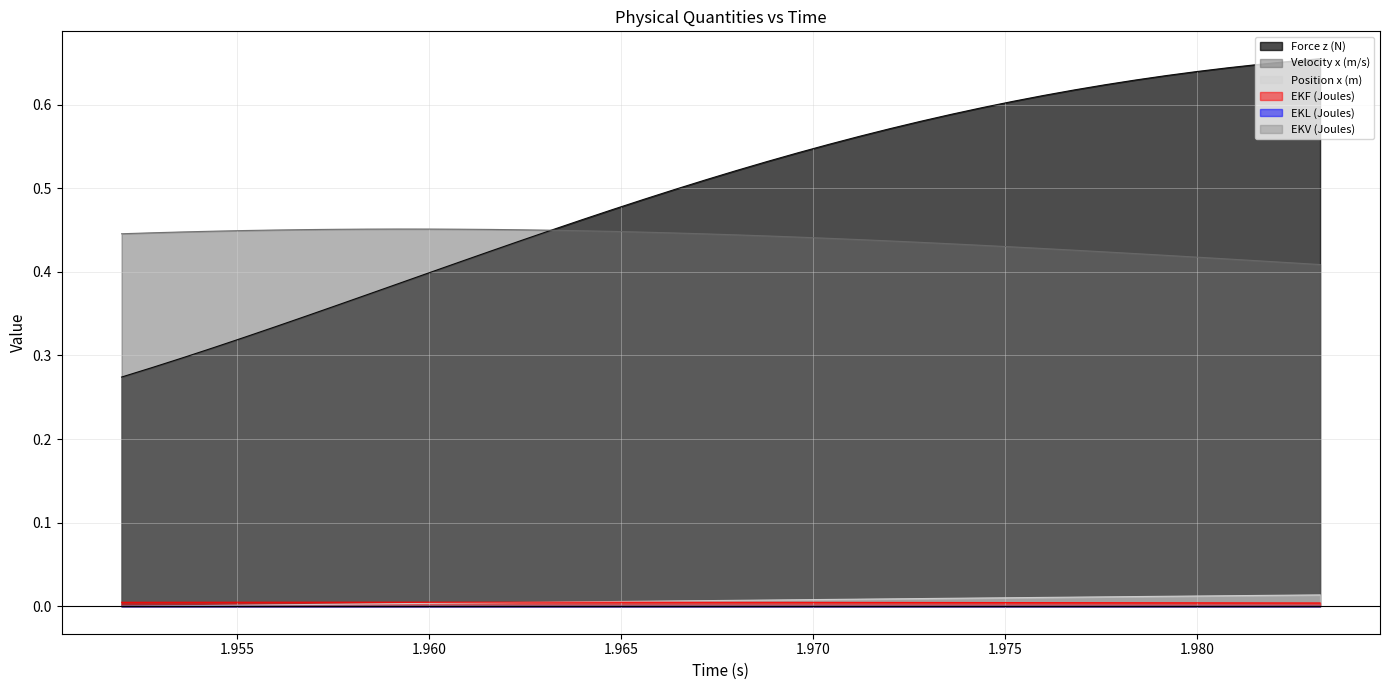

True or false: EKF (Joules) and Velocity x (m/s) intersect in this chart.

False